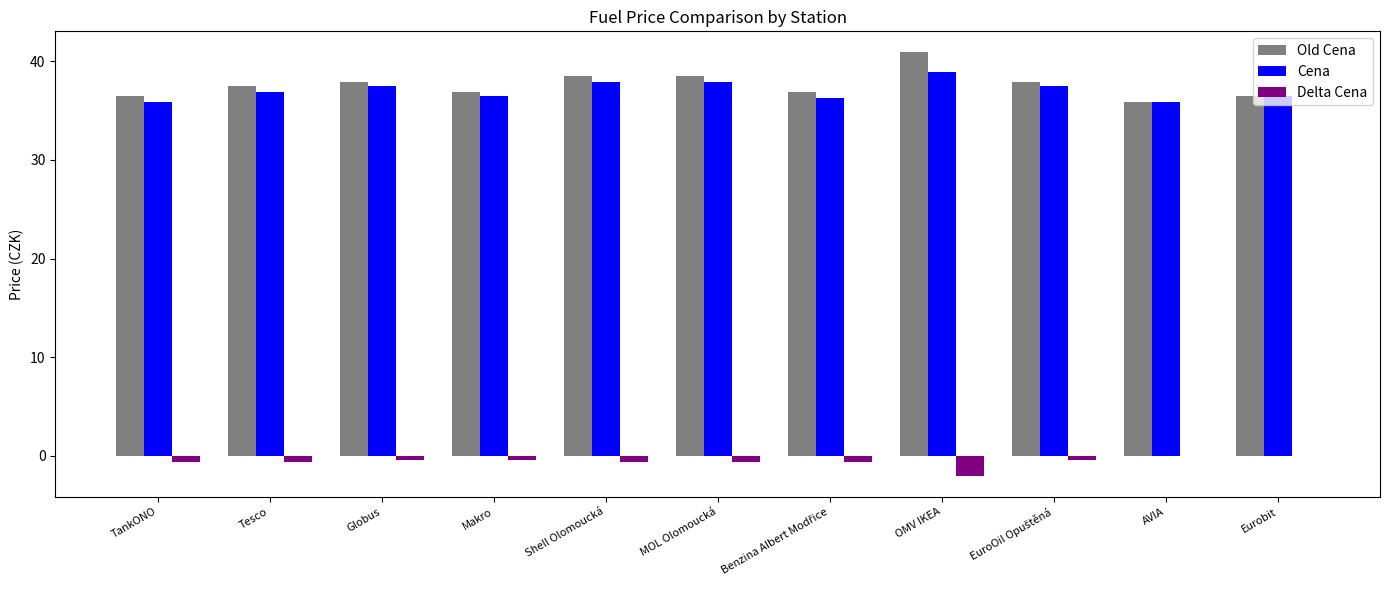

True or false: Delta Cena has a value of -0.6 at MOL Olomoucká.

True